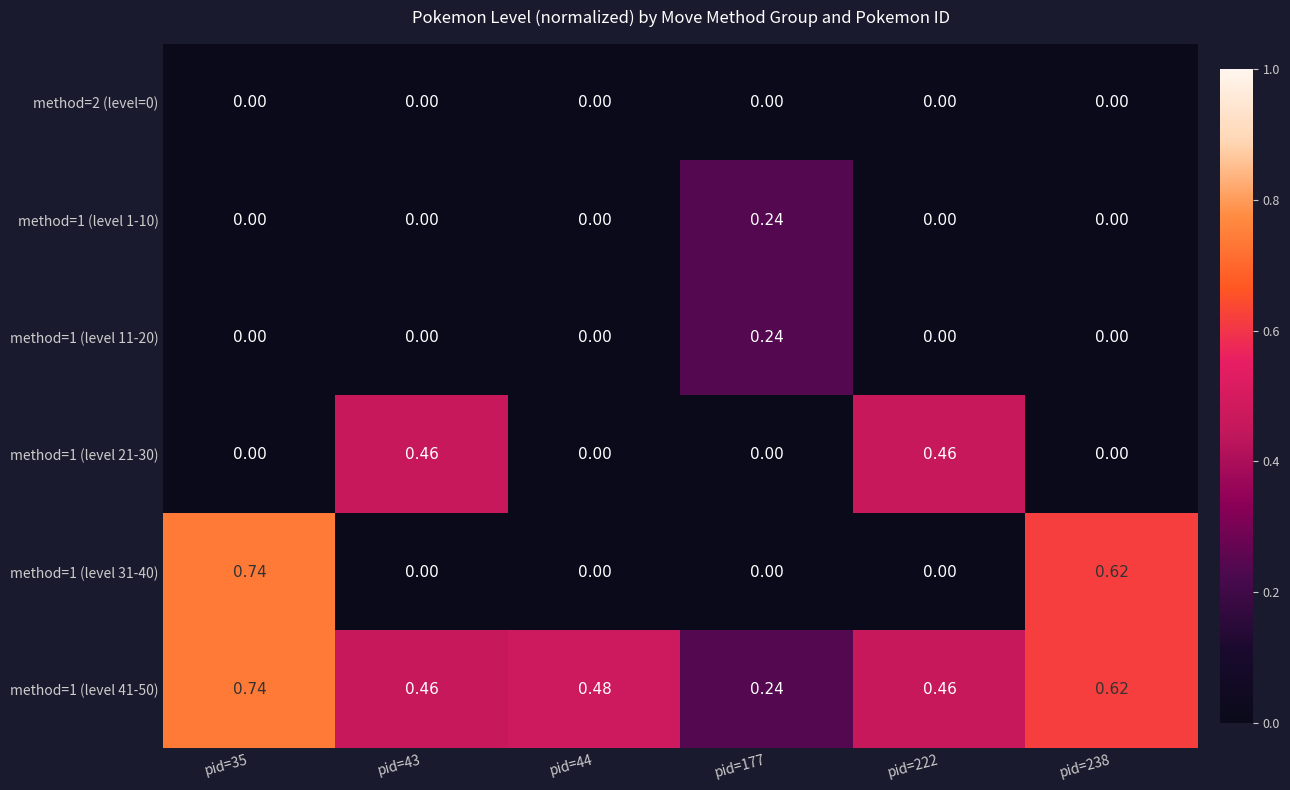

What is the greatest value displayed?

0.7